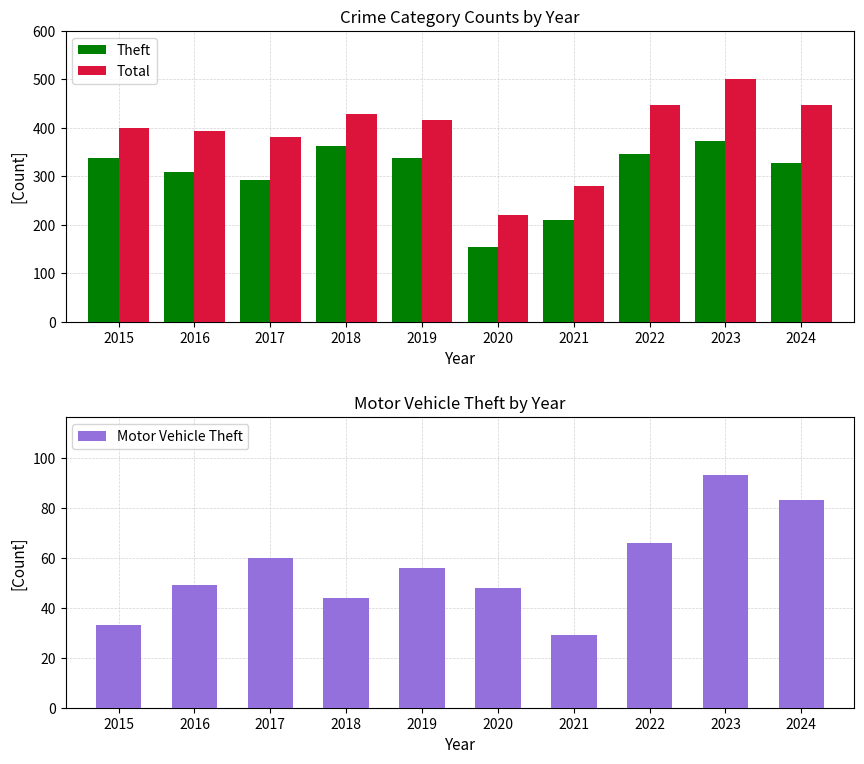

What is the difference between the Motor Vehicle Theft values at 2023 and 2021?

64